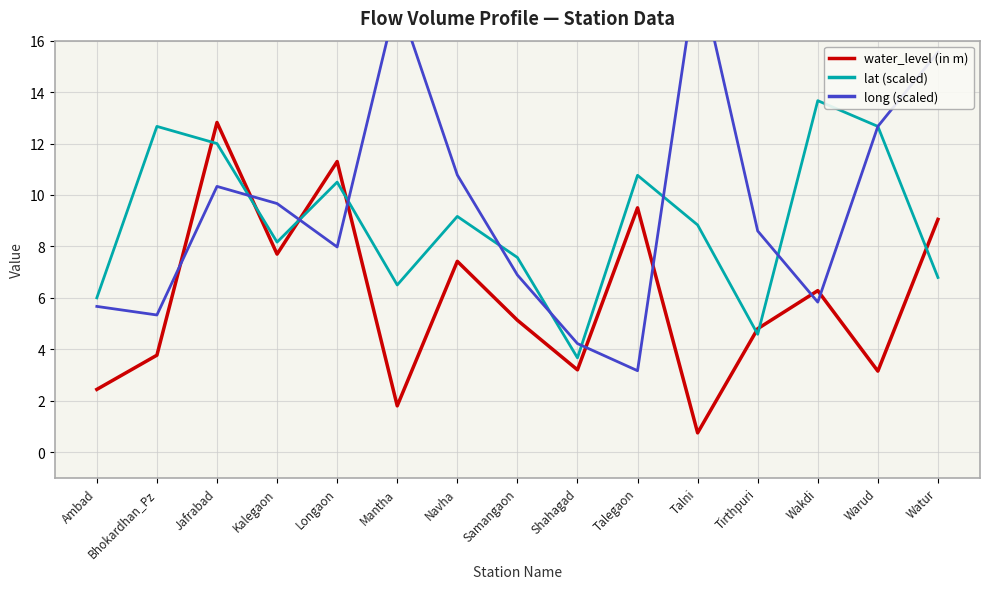

Where is long (scaled) nearest to the value 11?

Navha